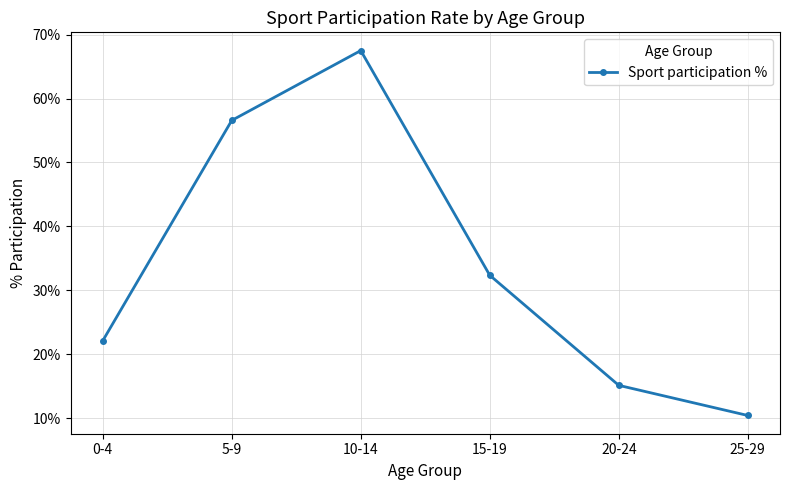

What is the difference between the values at 5-9 and 20-24?

41.5